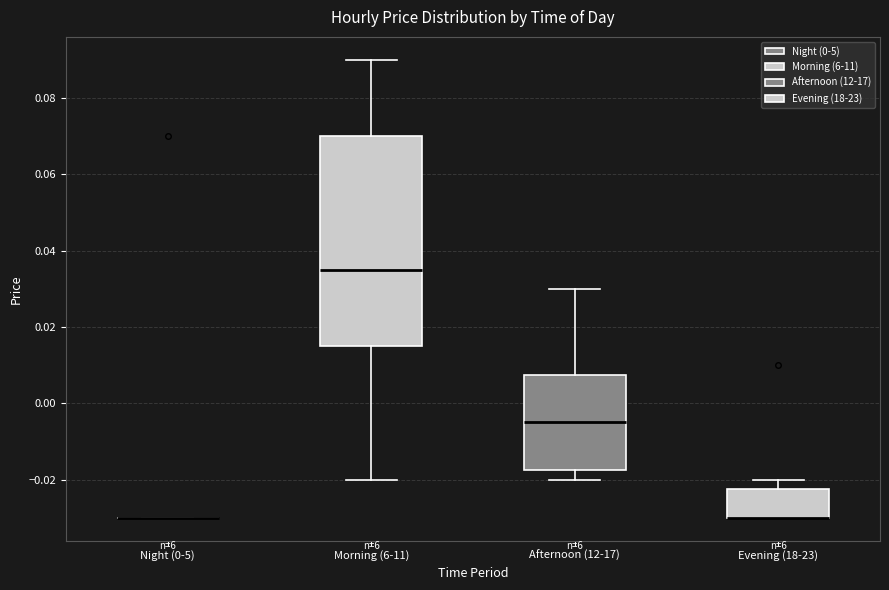

Which box is the tallest, from its lower edge to its upper edge?

Morning (6-11)